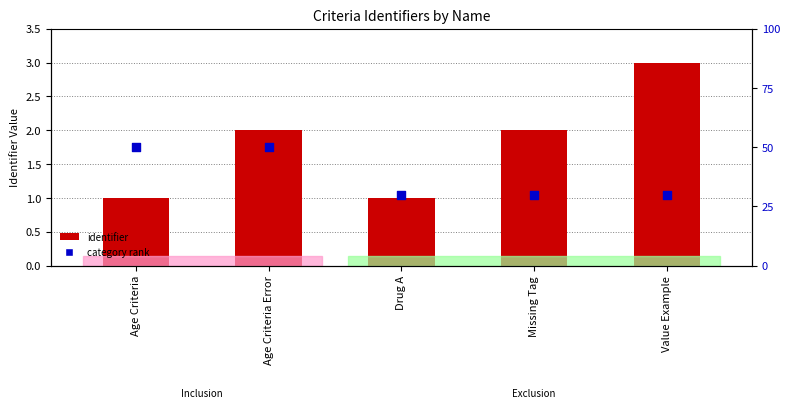

At which category is the sum across all series the highest?

Value Example